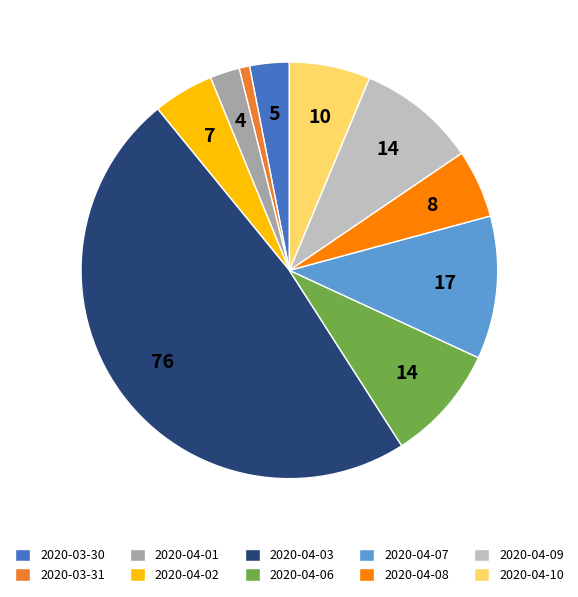

Which slice is the smallest?

2020-03-31